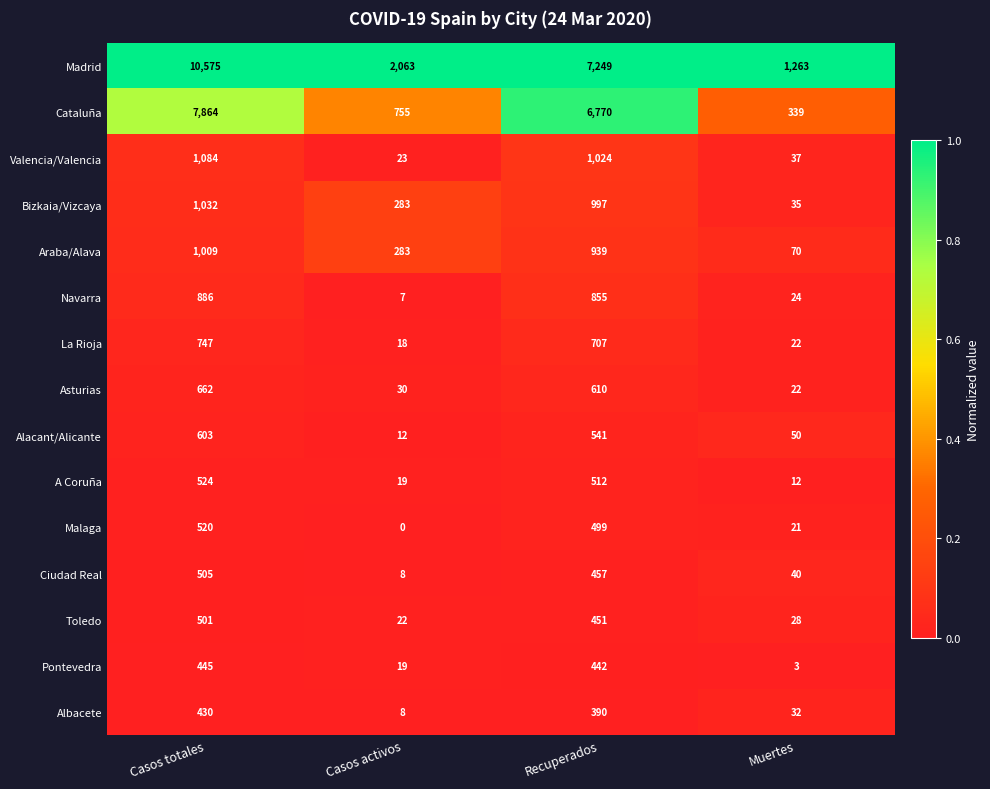

The Madrid series shows 16077 at Casos totales. True or false?

False